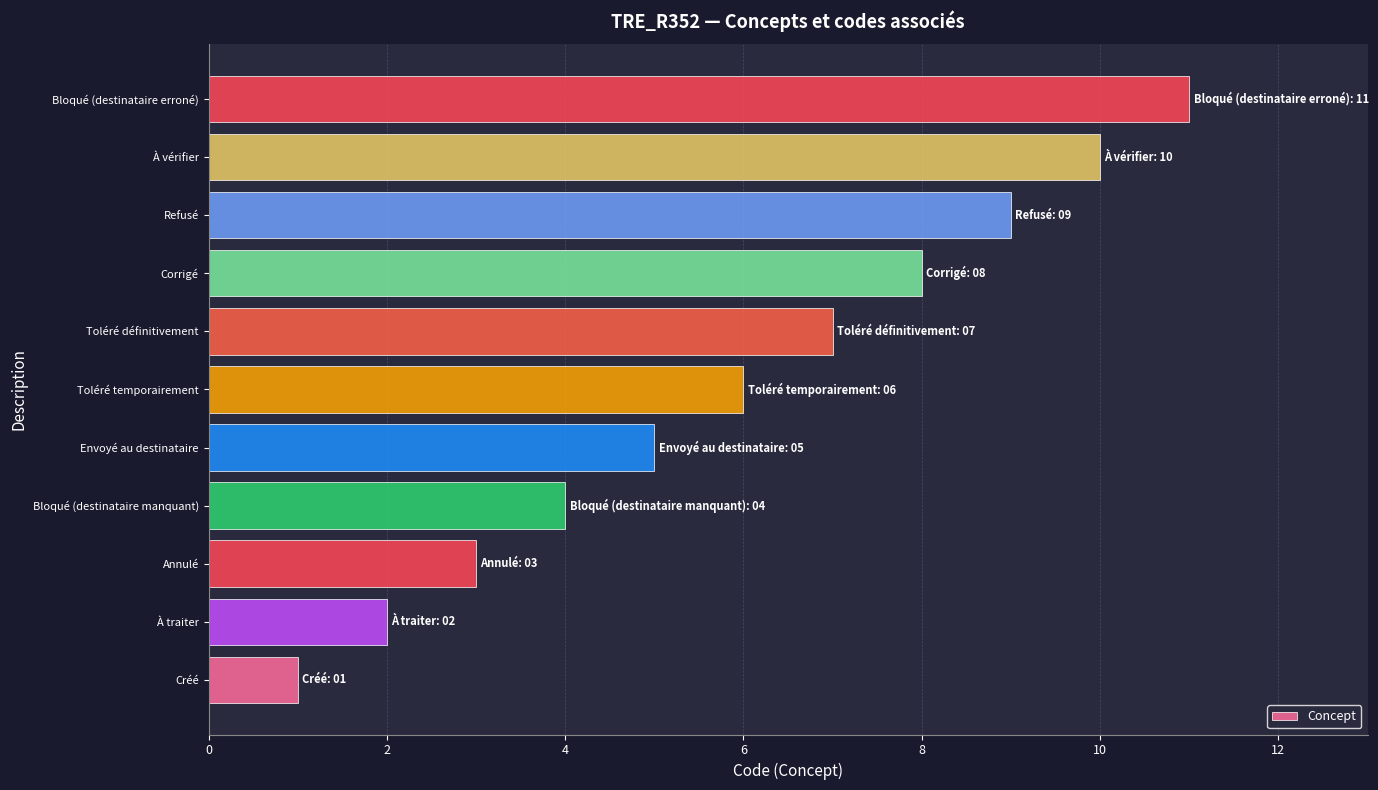

What is the difference between the maximum and second lowest values?

9